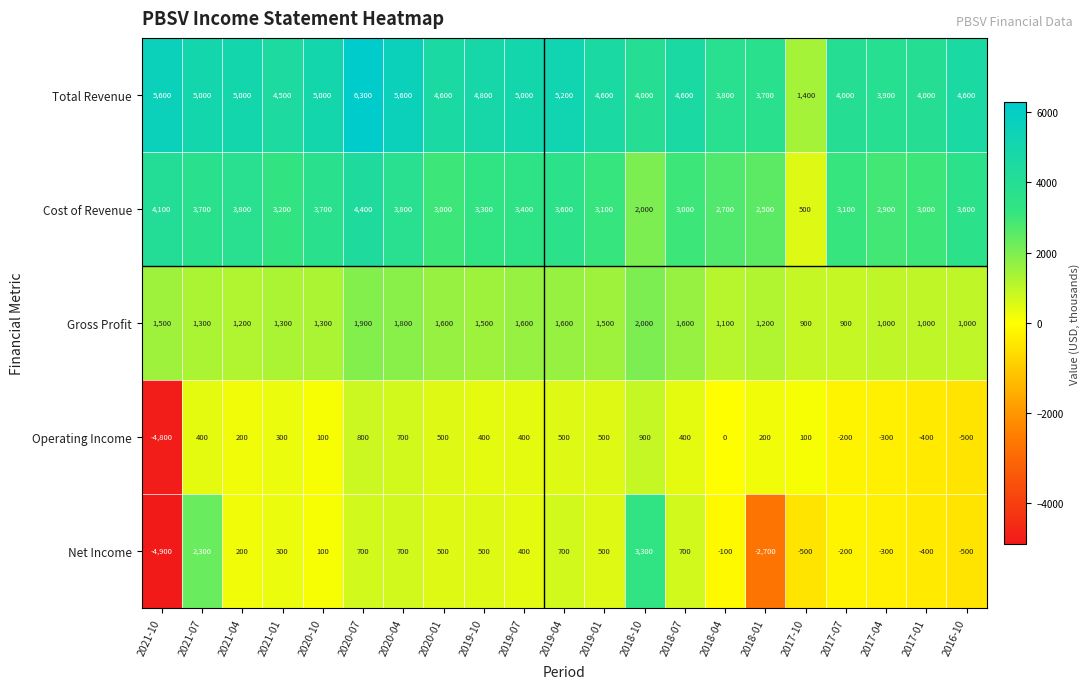

What is the greatest value displayed?

6300